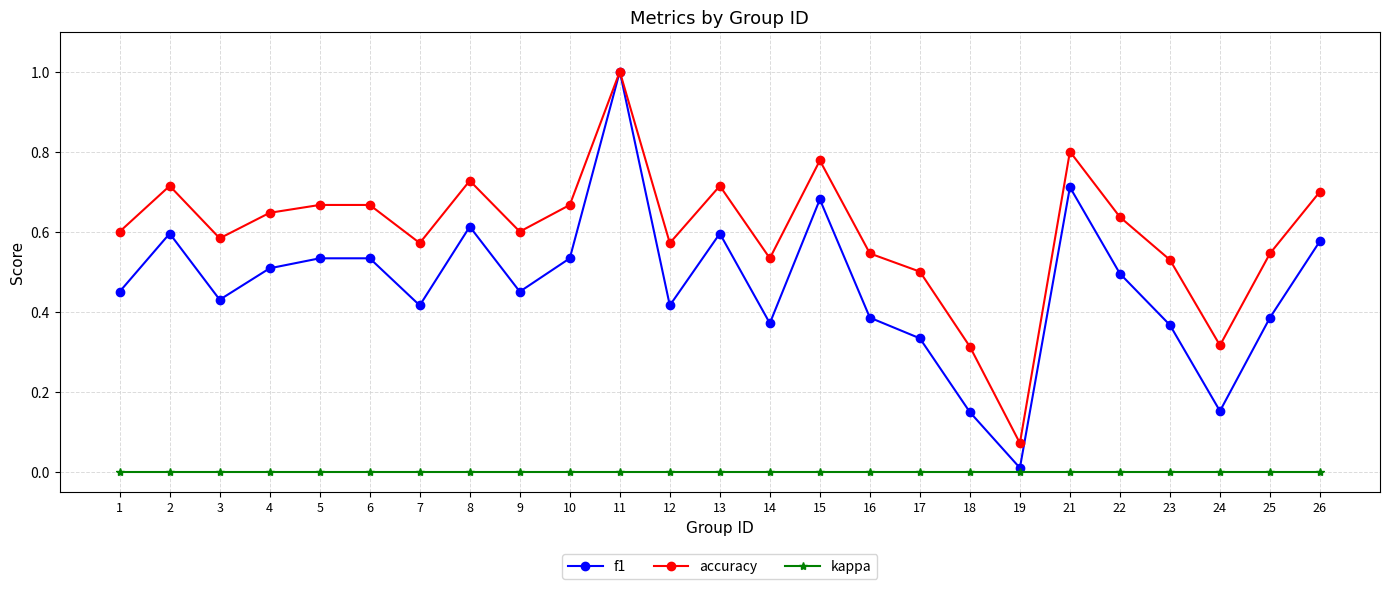

The kappa series shows 0.0 at 17. True or false?

True